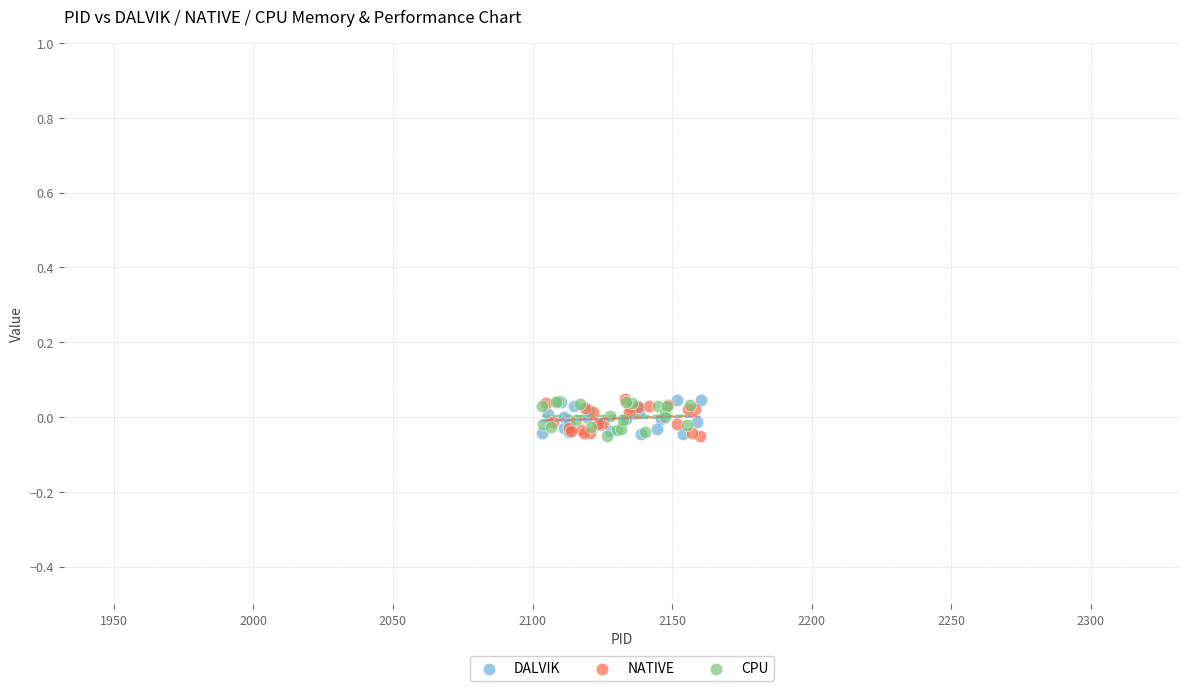

What are all the series names shown in the legend?

DALVIK, NATIVE, CPU